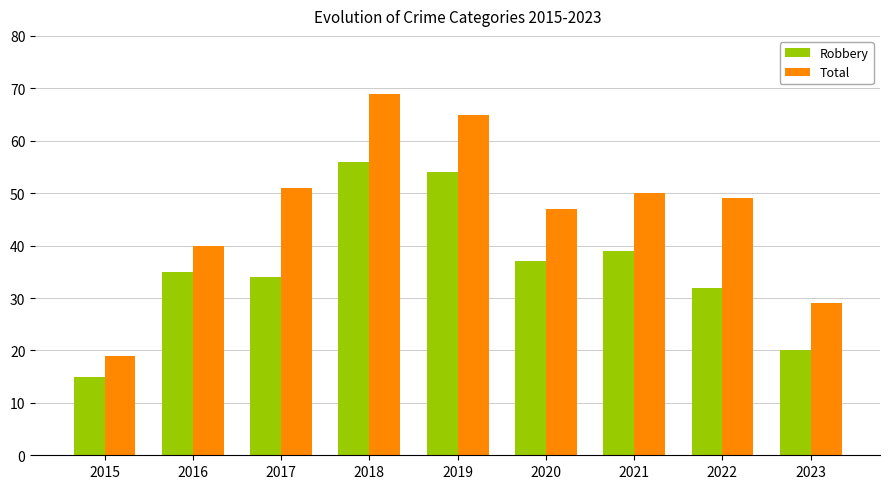

Is the value of Robbery at 2015 greater than the value of Total at 2018?

No